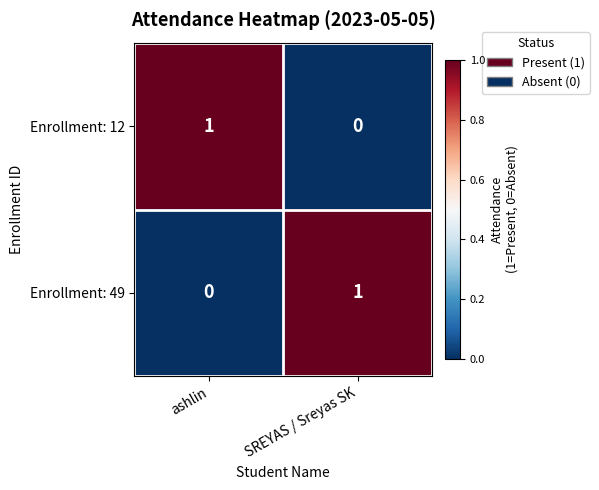

Reading left to right, list all the values displayed in this chart.

Enrollment: 12: 1	0
Enrollment: 49: 0	1